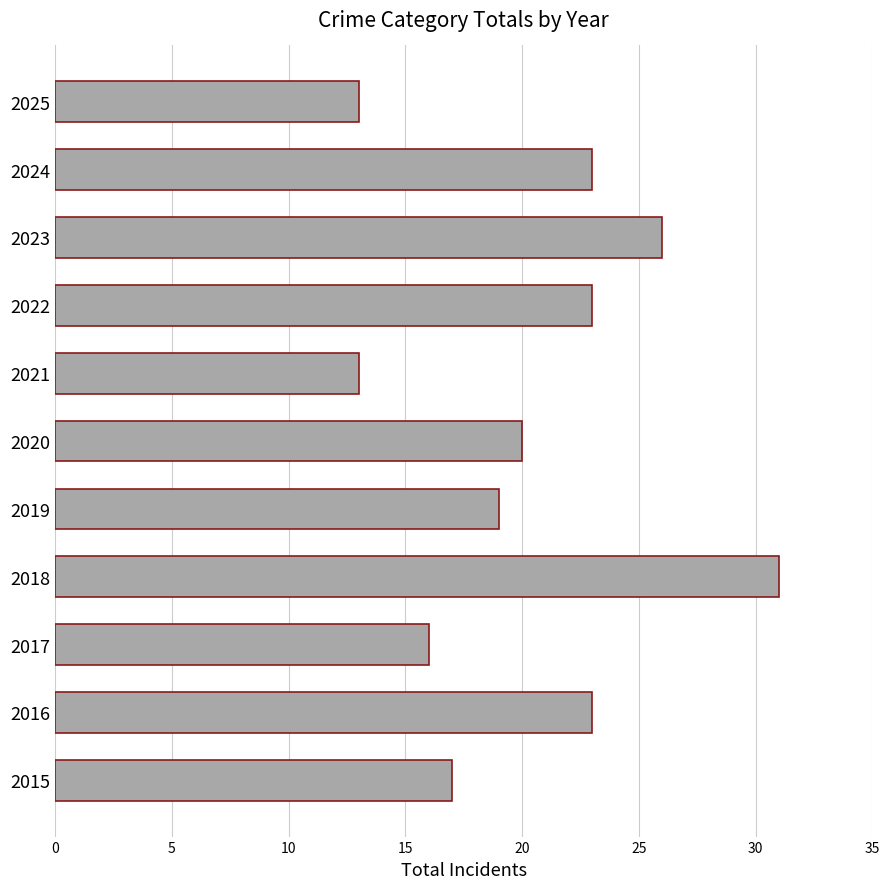

Does the chart contain stacked bars?

No